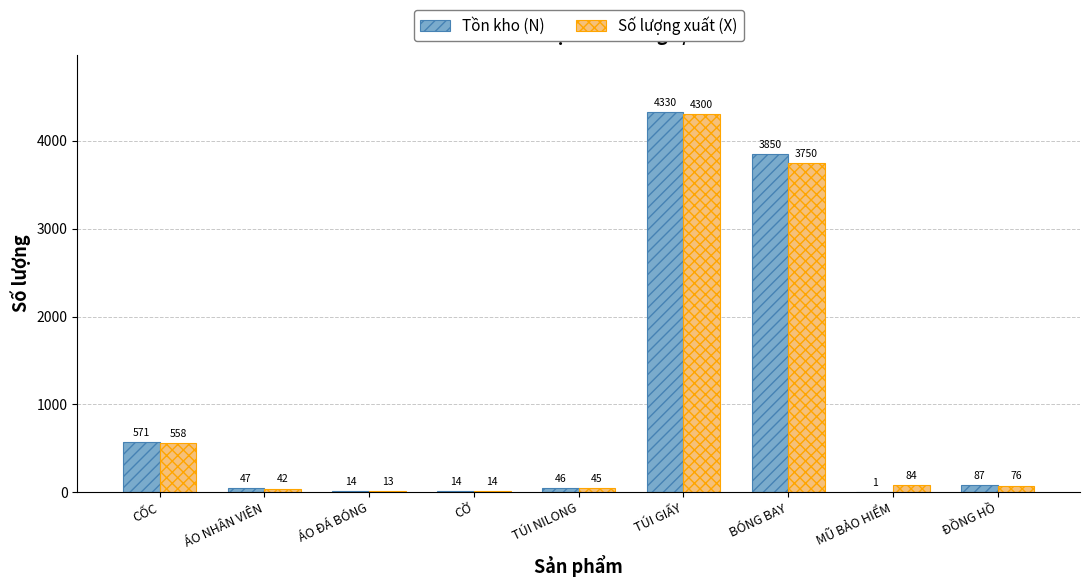

What is the maximum value shown in the chart?

4330